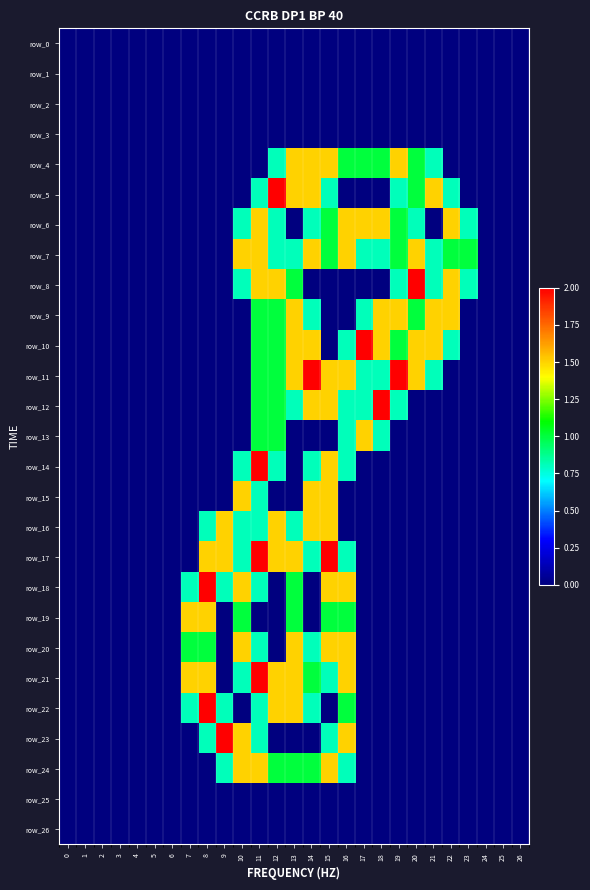

Rank the categories by row_8 value from lowest to highest.

0, 1, 2, 3, 4, 5, 6, 7, 8, 9, 14, 15, 16, 17, 18, 24, 25, 26, 10, 19, 21, 23, 13, 11, 12, 22, 20